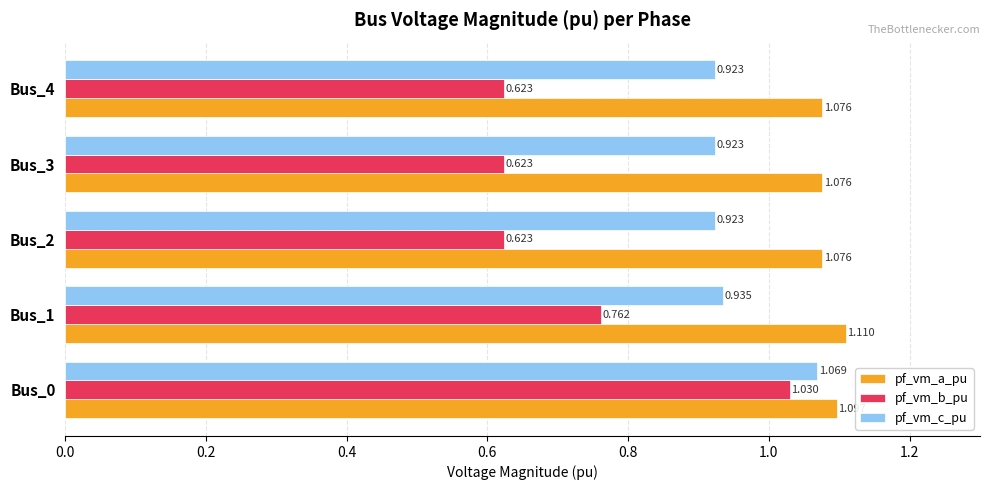

Which series has the widest spread of values?

pf_vm_b_pu